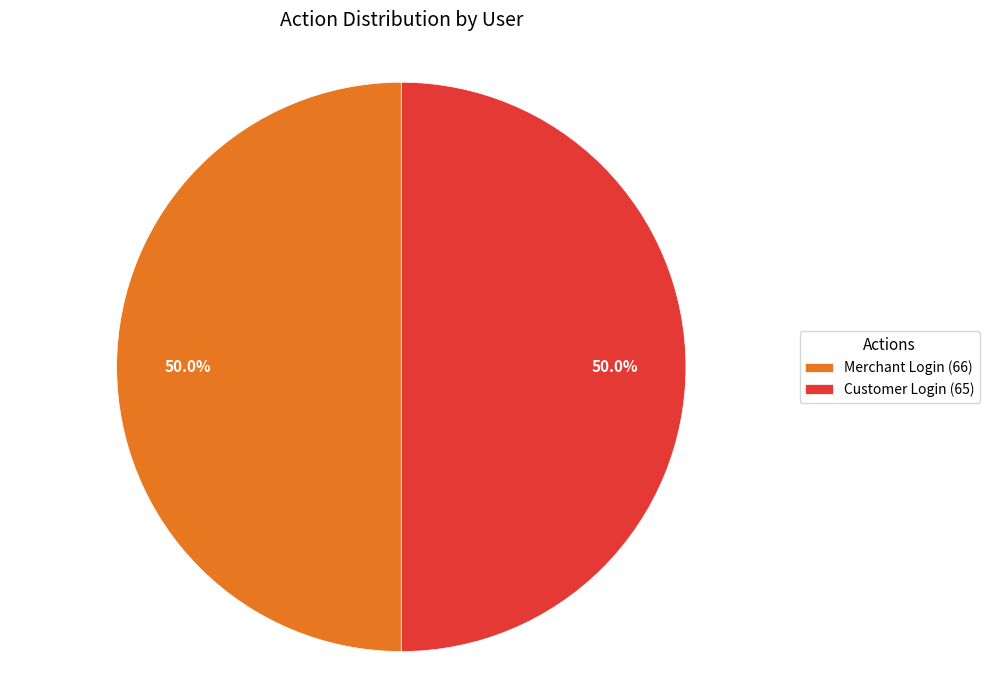

Approximately how many times larger is the value at Customer Login (65) compared to Merchant Login (66)?

1.0